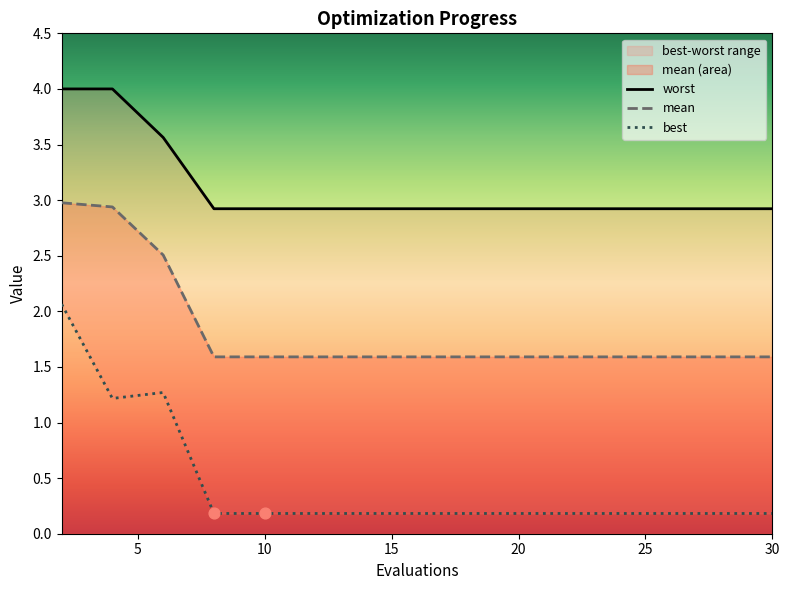

Is the value of best at 11 greater than the value of mean at 10?

No